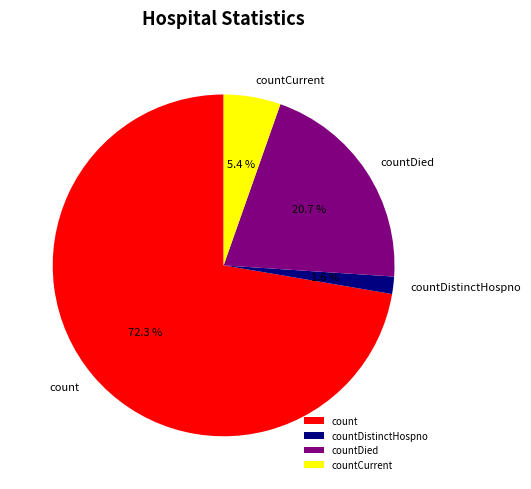

To the nearest percent, what is the difference between the largest and smallest slice percentages?

71%